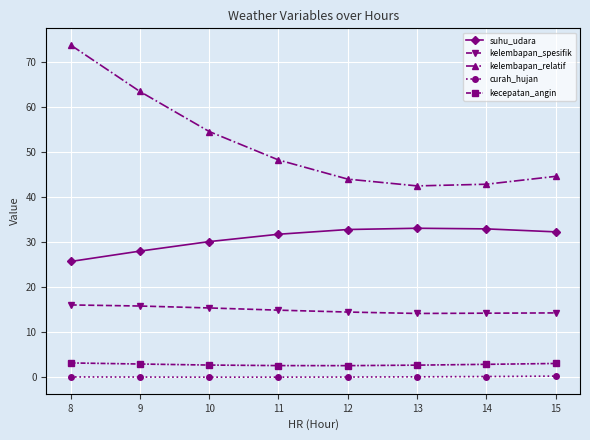

Is it true that kelembapan_spesifik equals 15.8 at 9?

True